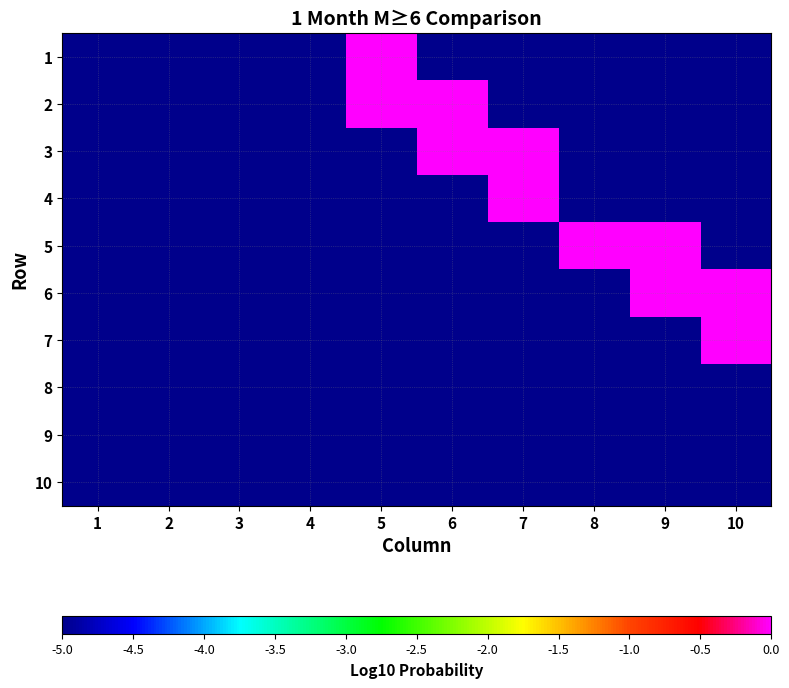

What is the minimum value shown in the chart?

-5